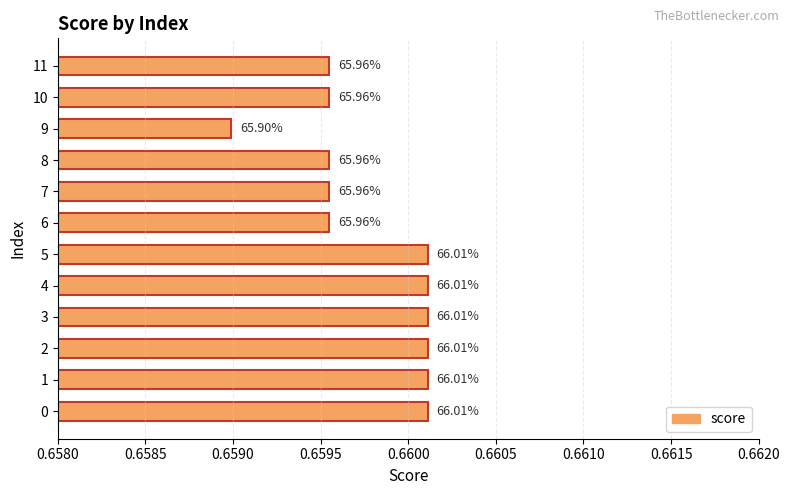

Where is the data nearest to the value 0?

9